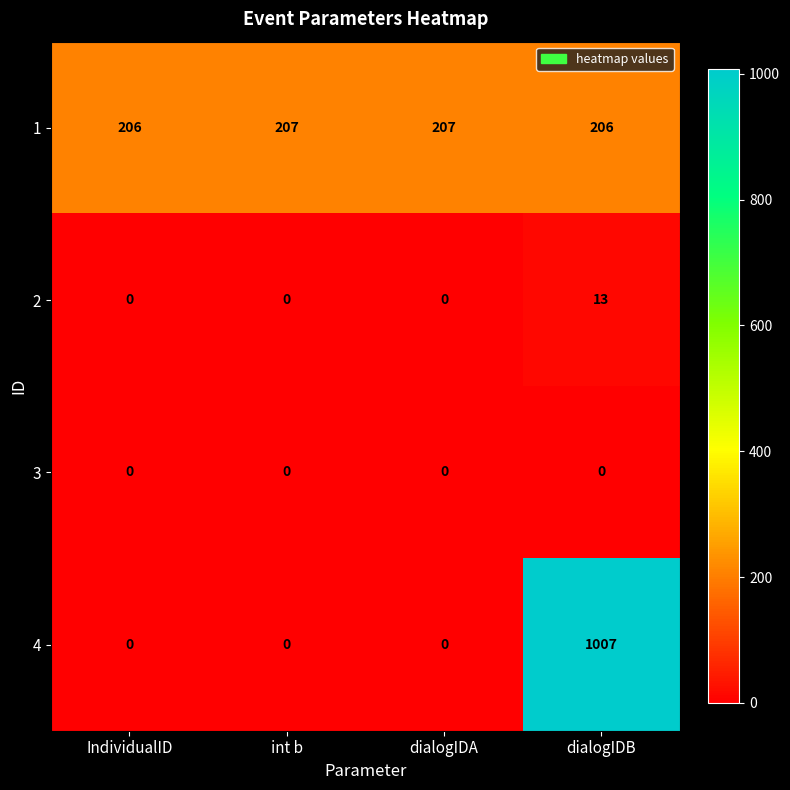

Which series changed the most between dialogIDA and dialogIDB?

4